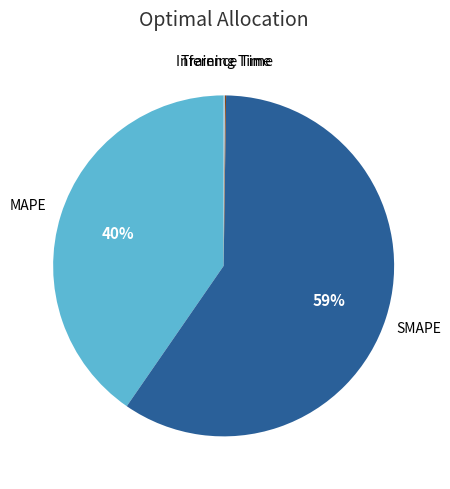

To the nearest percent, what is the average slice percentage?

25%